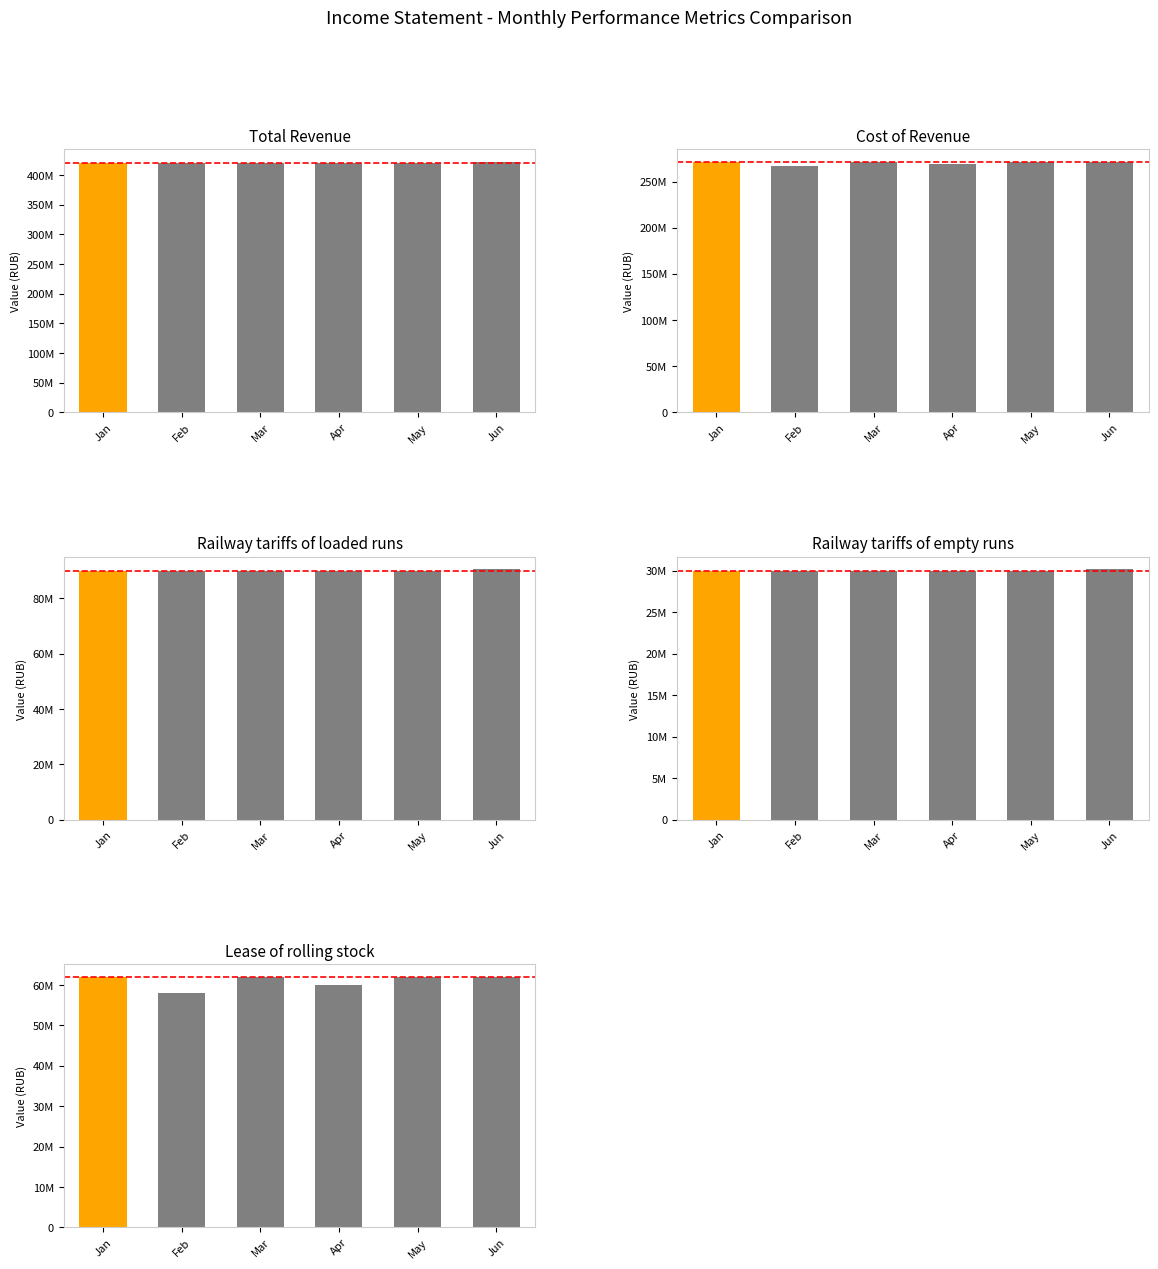

How many bars are there in total?

30